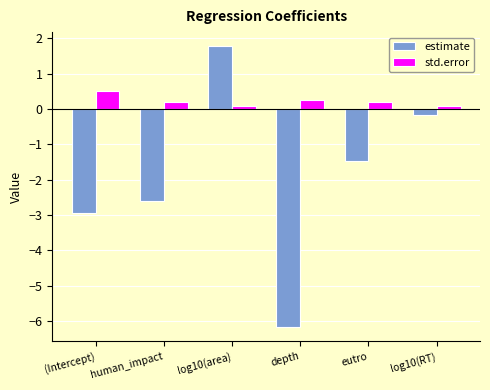

What is the sum of the estimate values at human_impact and log10(RT)?

-2.8